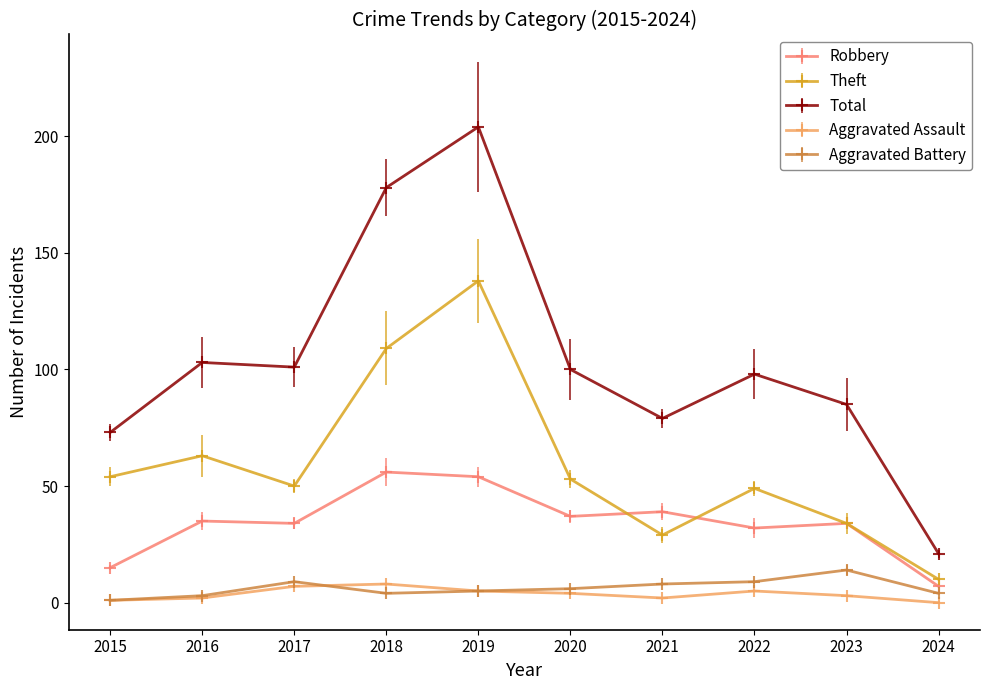

What is the sum of the Aggravated Battery values at 2024 and 2017?

13